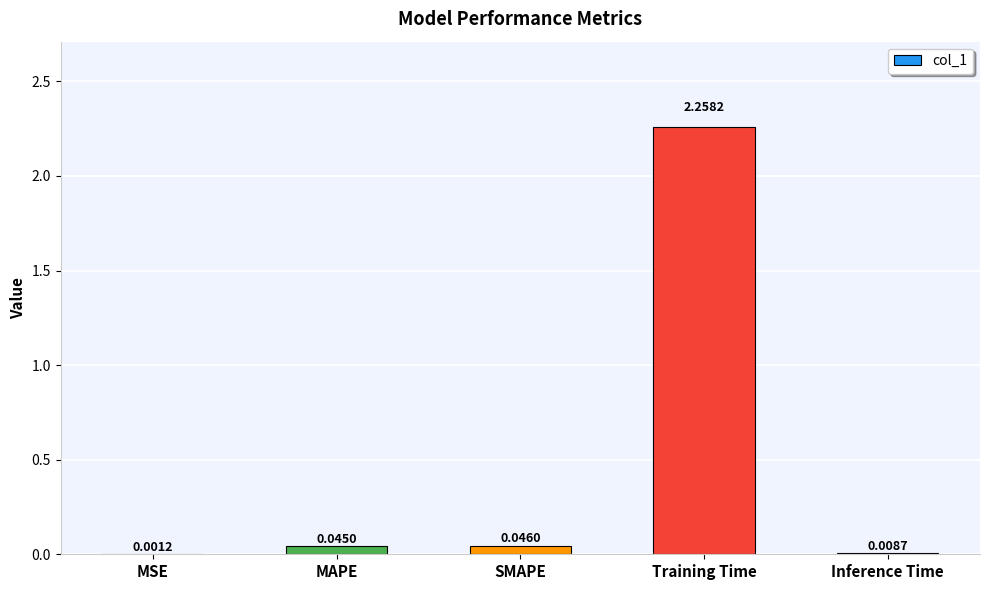

At which category does the chart reach its peak across all series?

Training Time